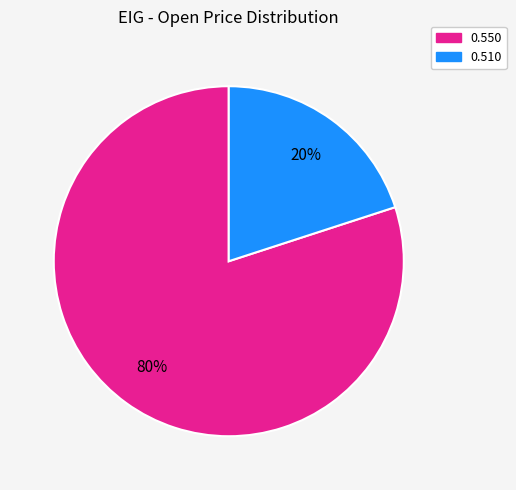

How many segments does this pie chart have?

2